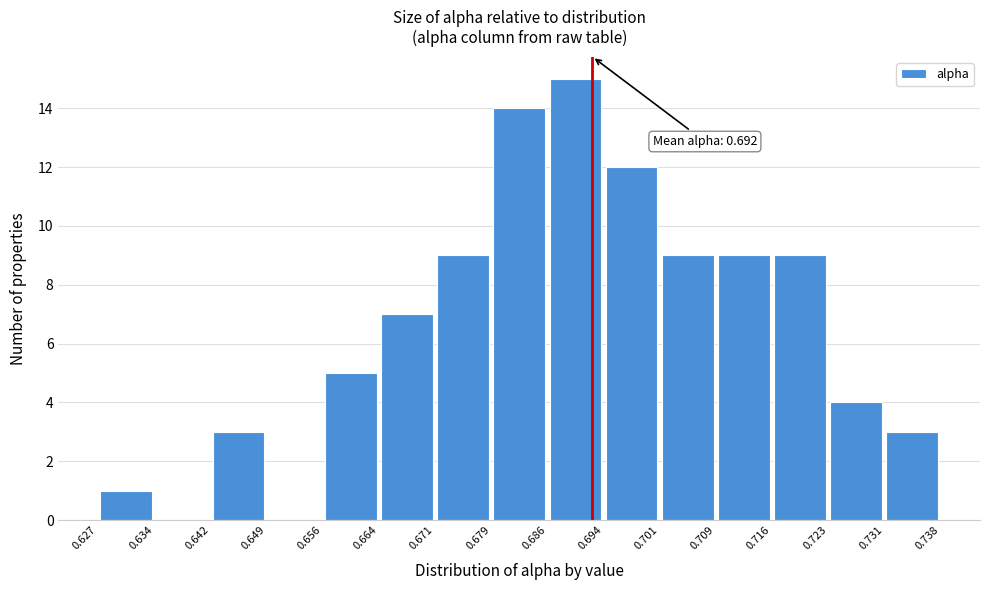

Over which range of the x-axis is the bar tallest?

0.686 to 0.694